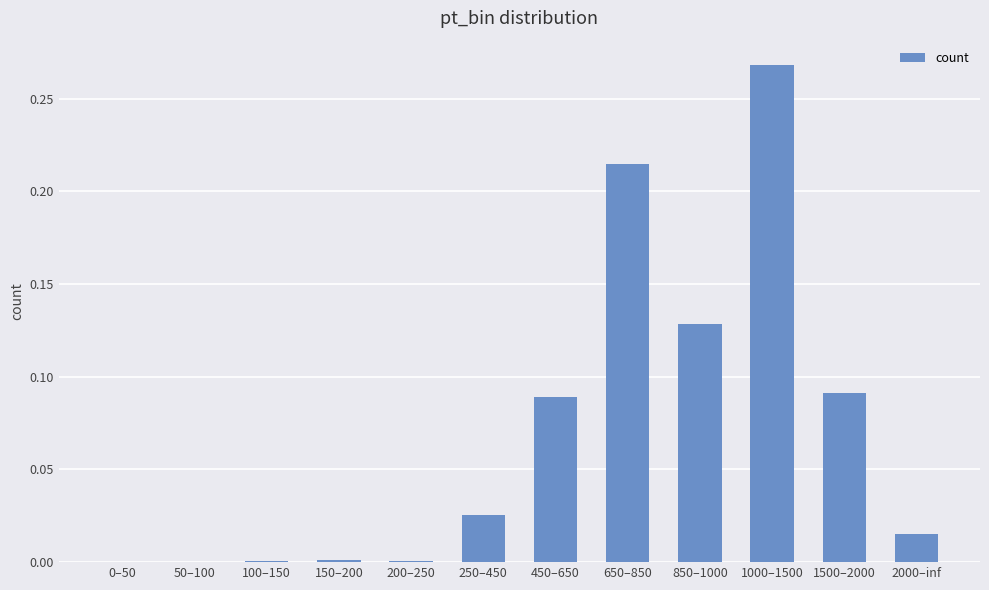

What is the change in value from 850–1000 to 1000–1500?

+0.1